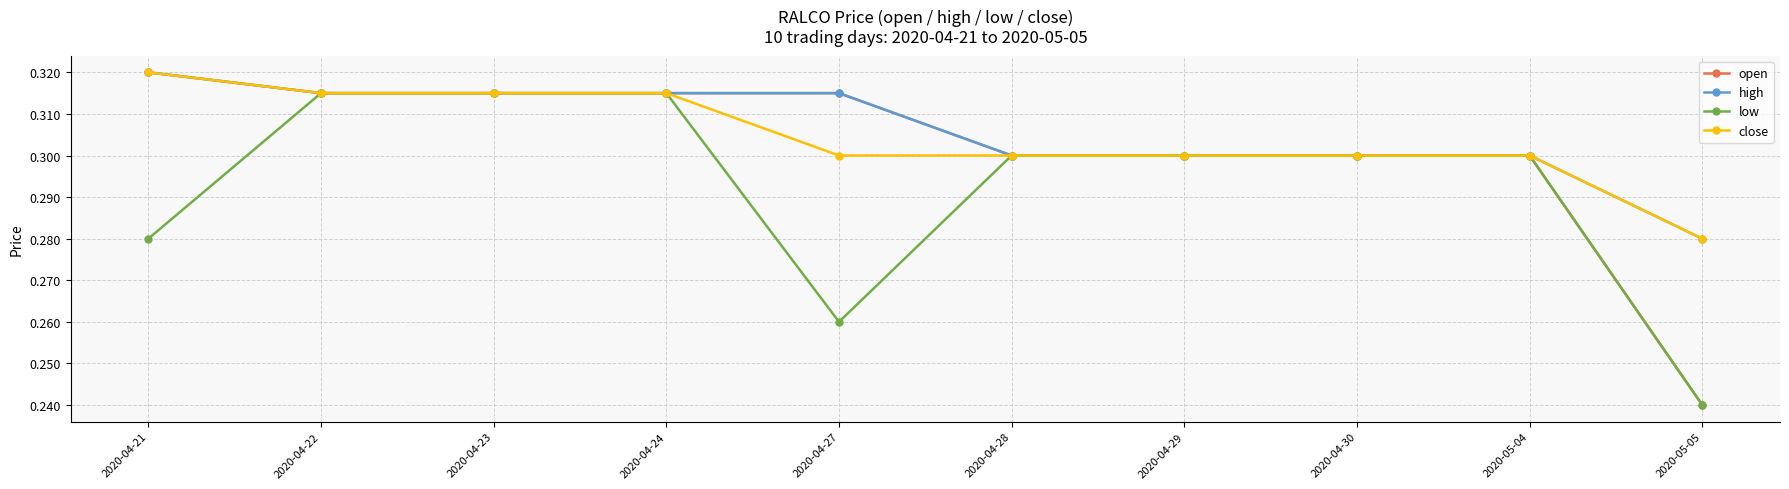

Which series has the largest range (max minus min)?

open